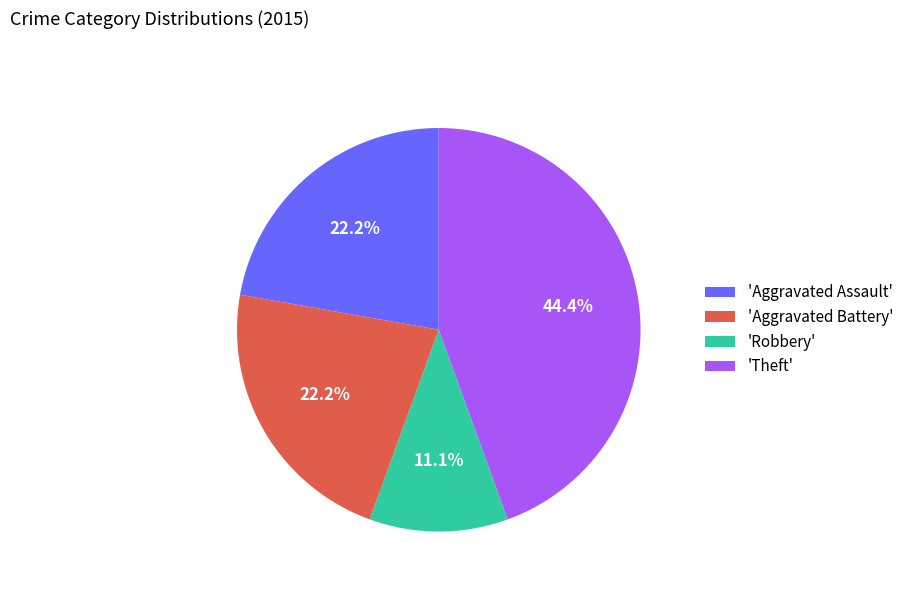

What percentage do 'Robbery' and 'Aggravated Assault' together represent?

33.3%